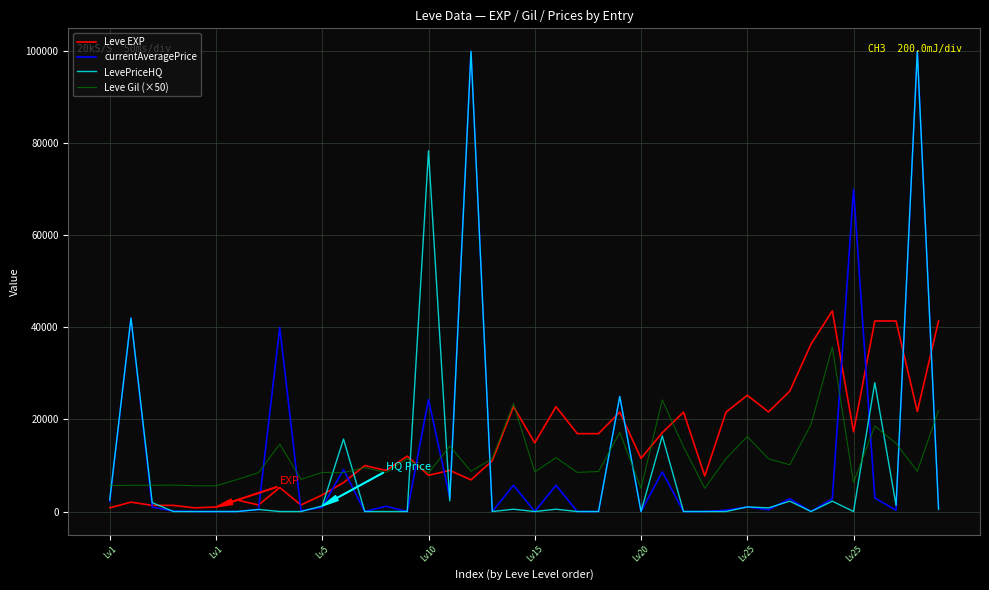

Does the chart have visible grid lines?

Yes